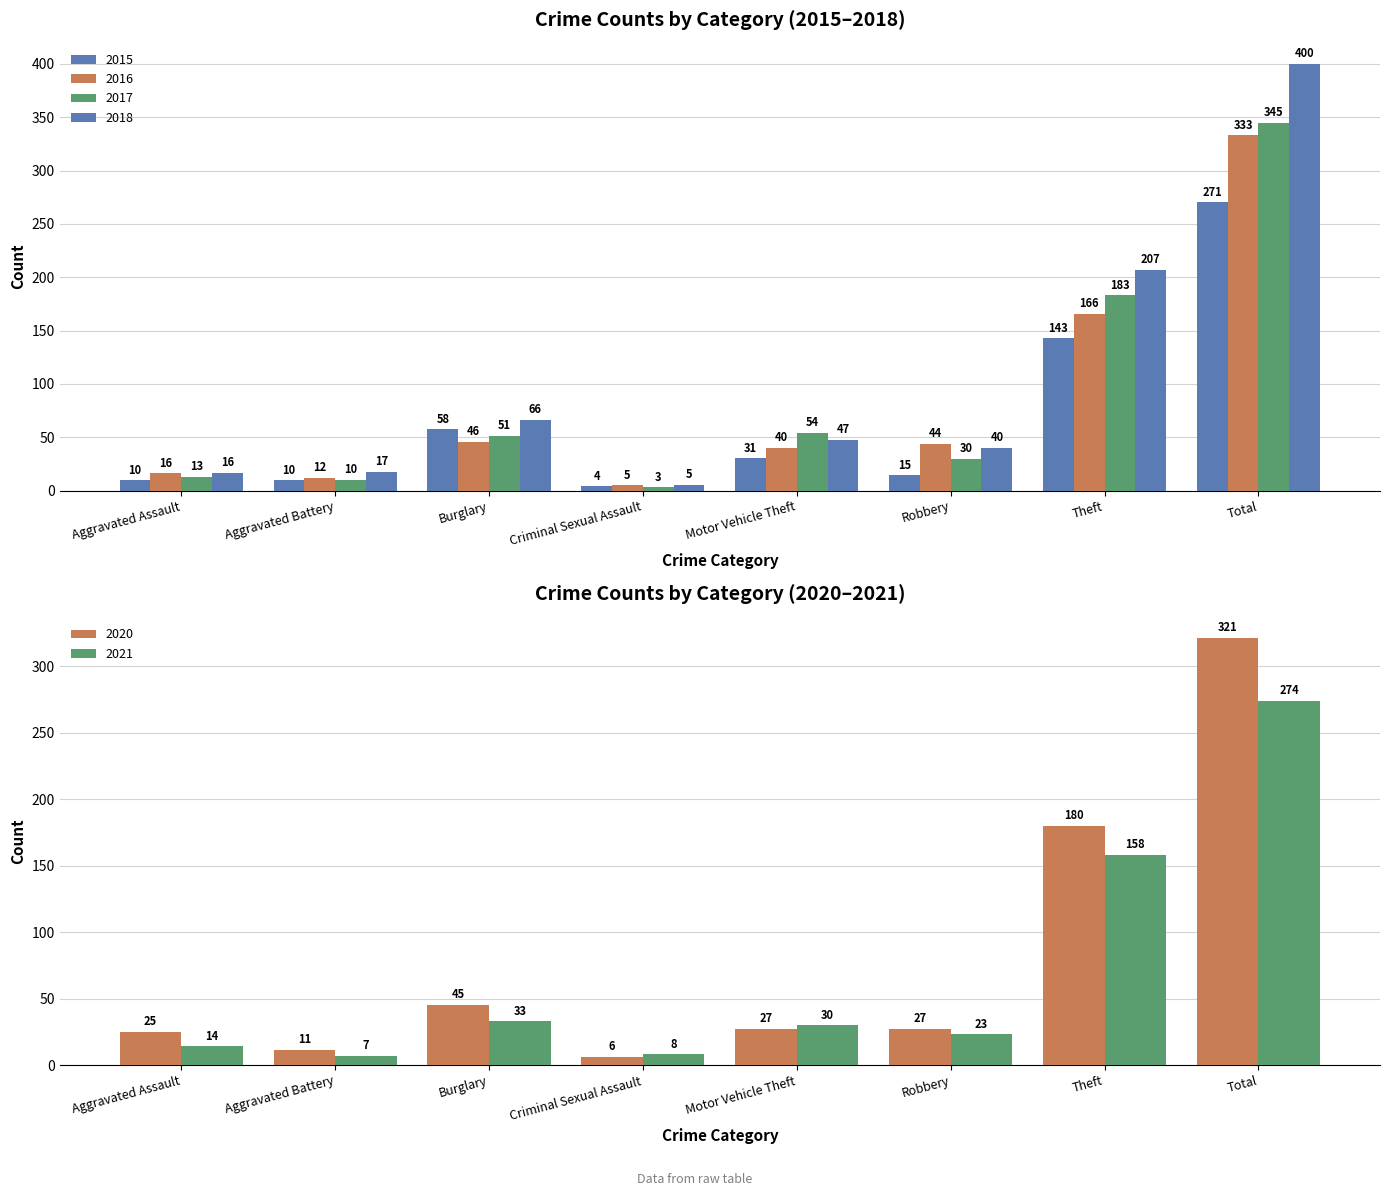

Reading left to right, what are all the values shown in this chart?

2015: 10	10	58	4	31	15	143	271
2017: 13	10	51	3	54	30	183	345
2018: 16	17	66	5	47	40	207	400
2016: 16	12	46	5	40	44	166	333
2020: 25	11	45	6	27	27	180	321
2021: 14	7	33	8	30	23	158	274